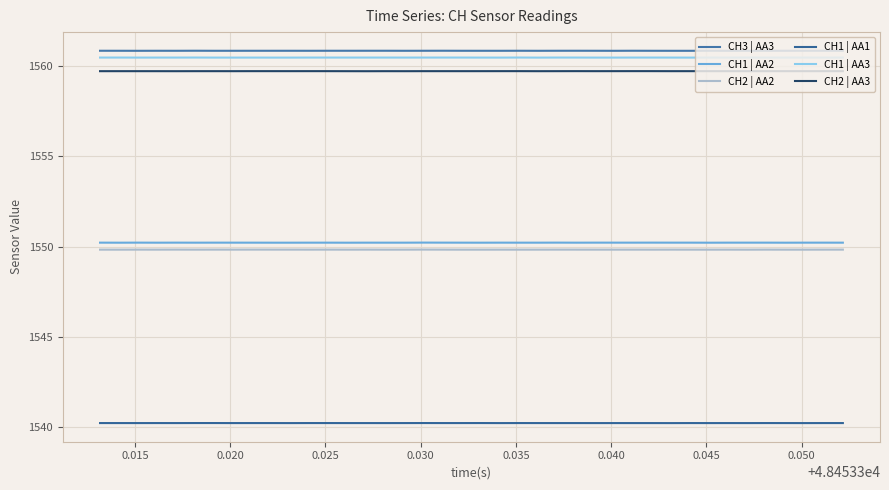

Does the chart display data point markers on the line(s)?

No